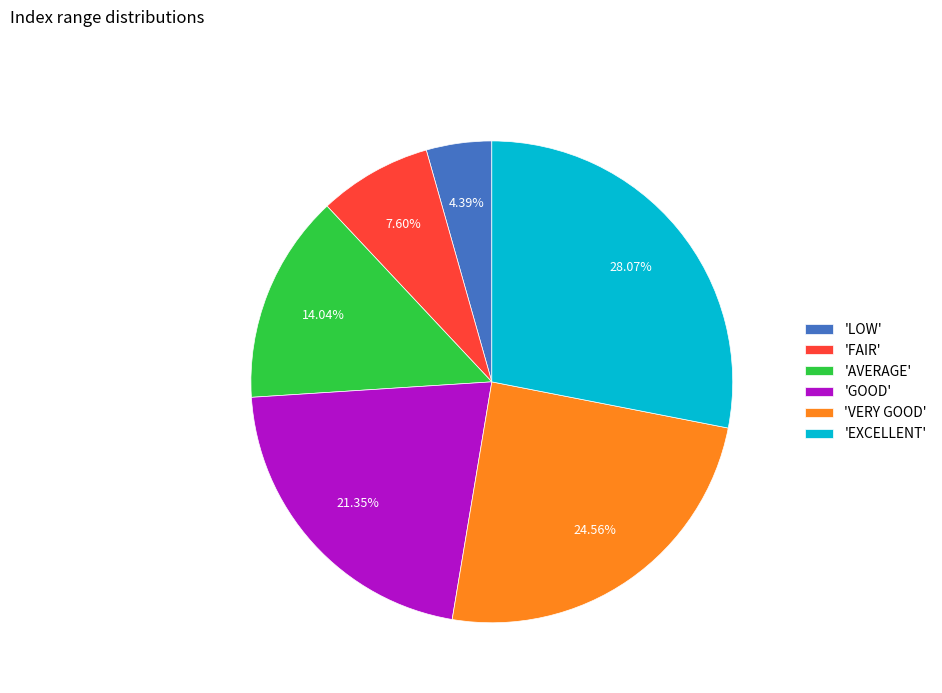

Does any single category account for the majority?

No